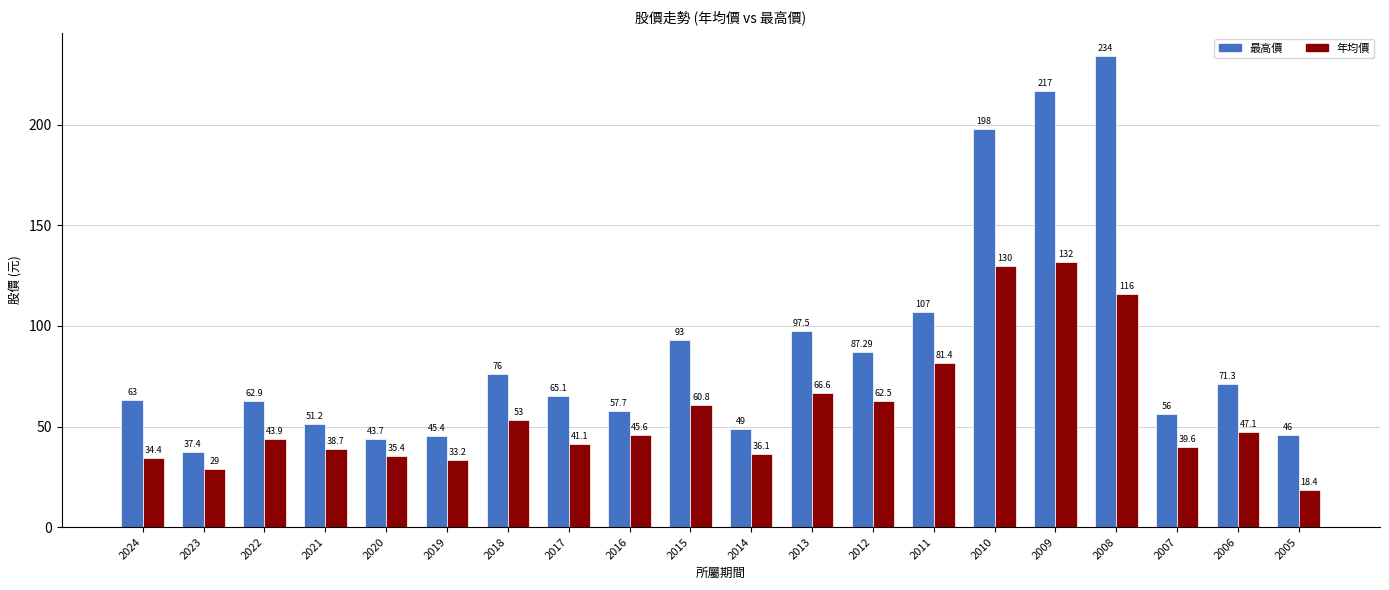

At which category is the sum across all series the highest?

2008